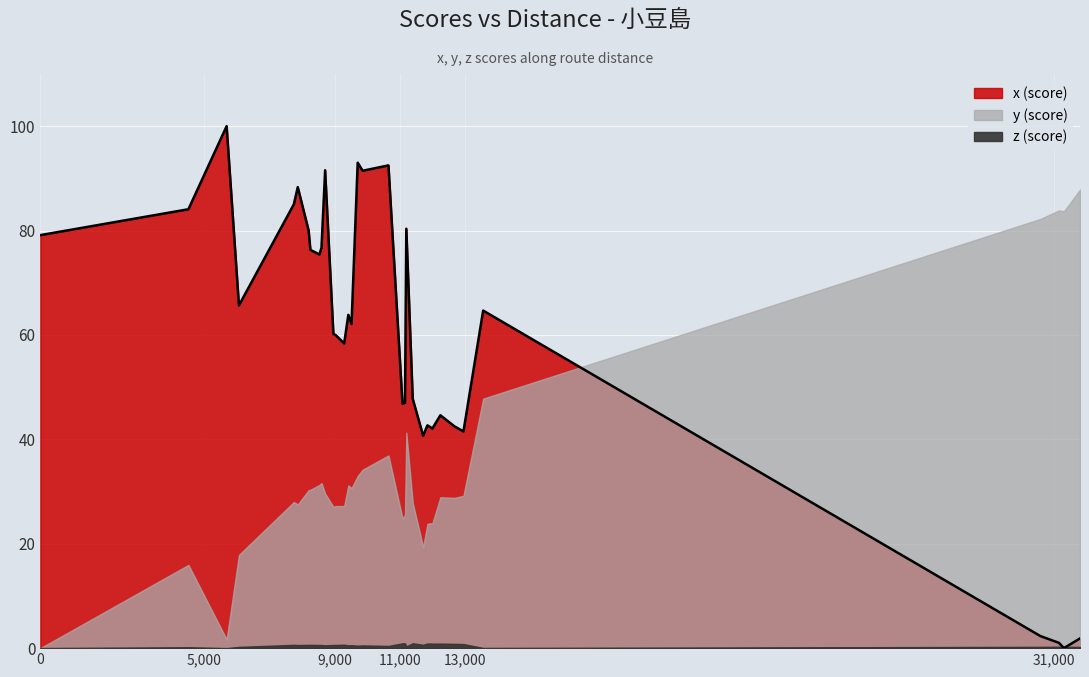

What is the total value across all series at 22?

76.5